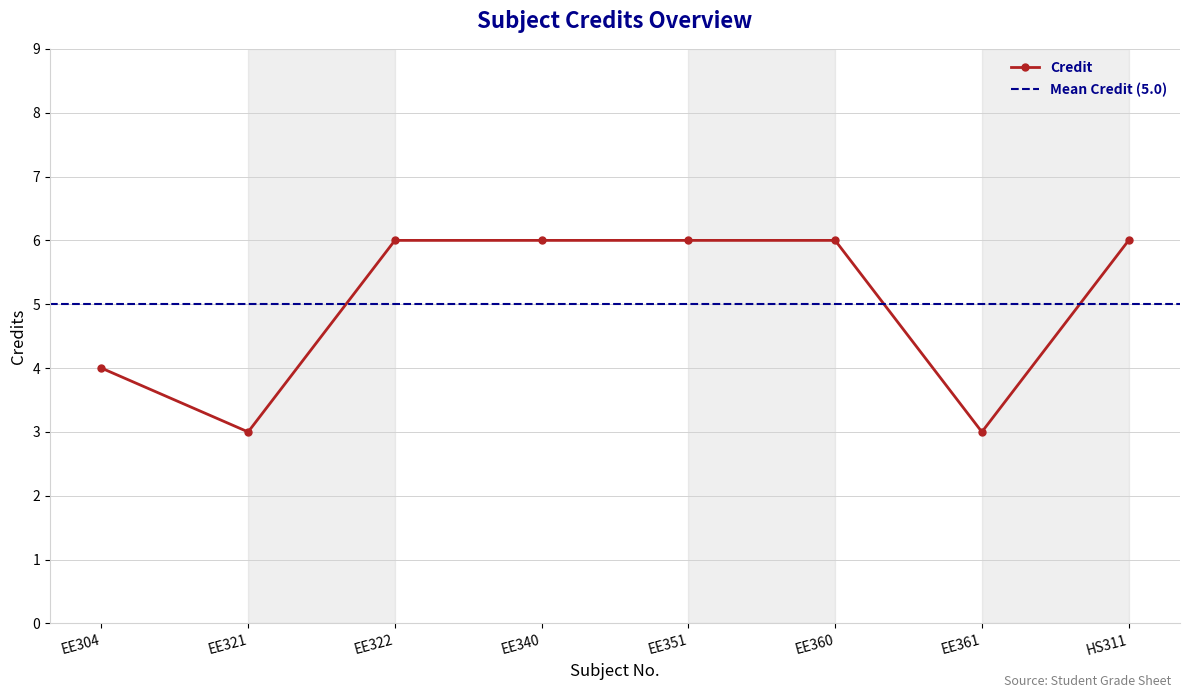

Count the values in the range 4 to 6.

6